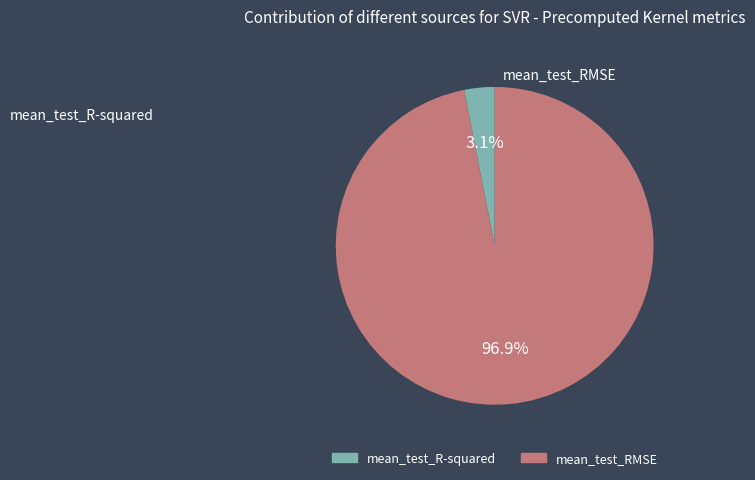

What percentage is the mean_test_RMSE slice, to the nearest percent?

97%